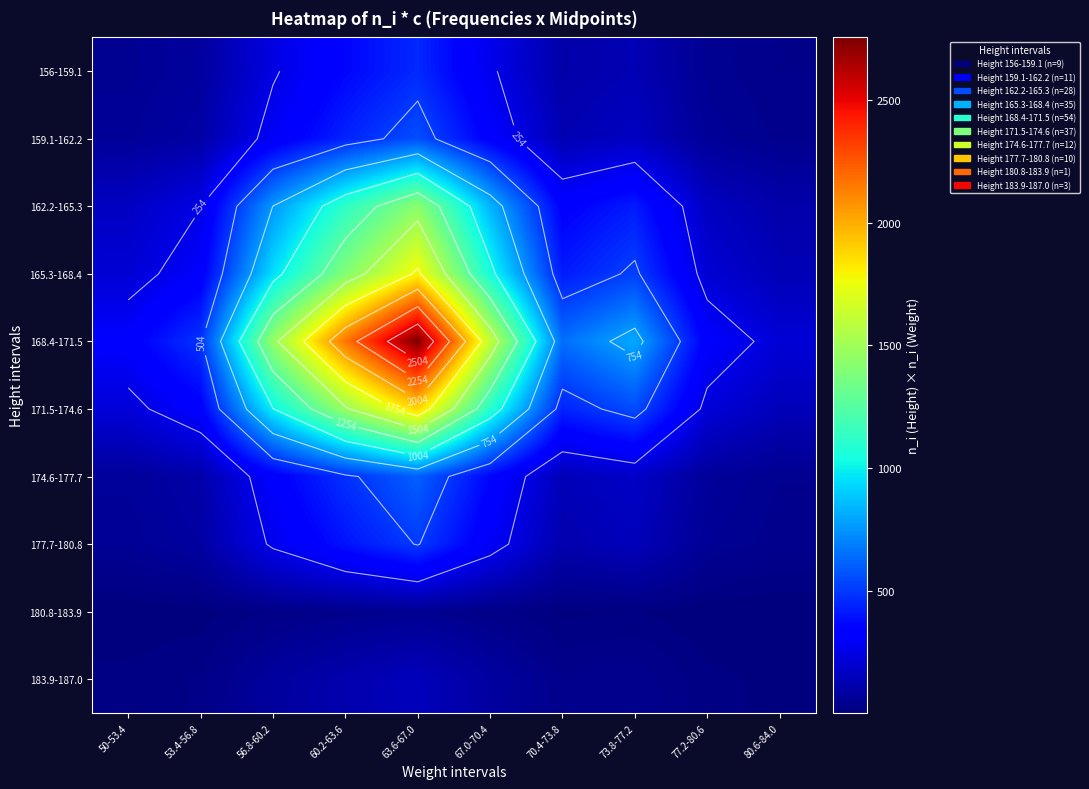

How many distinct data groups are displayed?

10